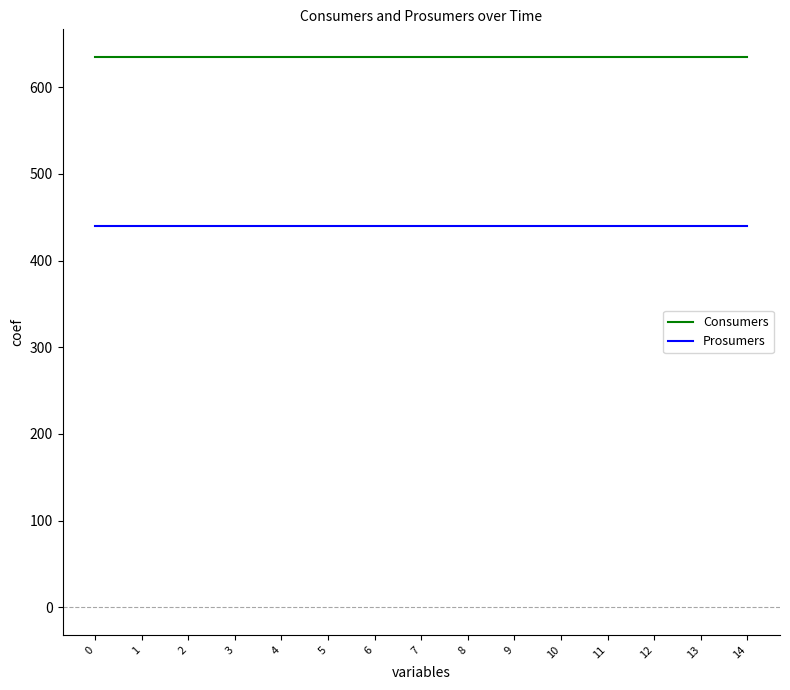

What is the spread (max minus min) of values at 0?

195